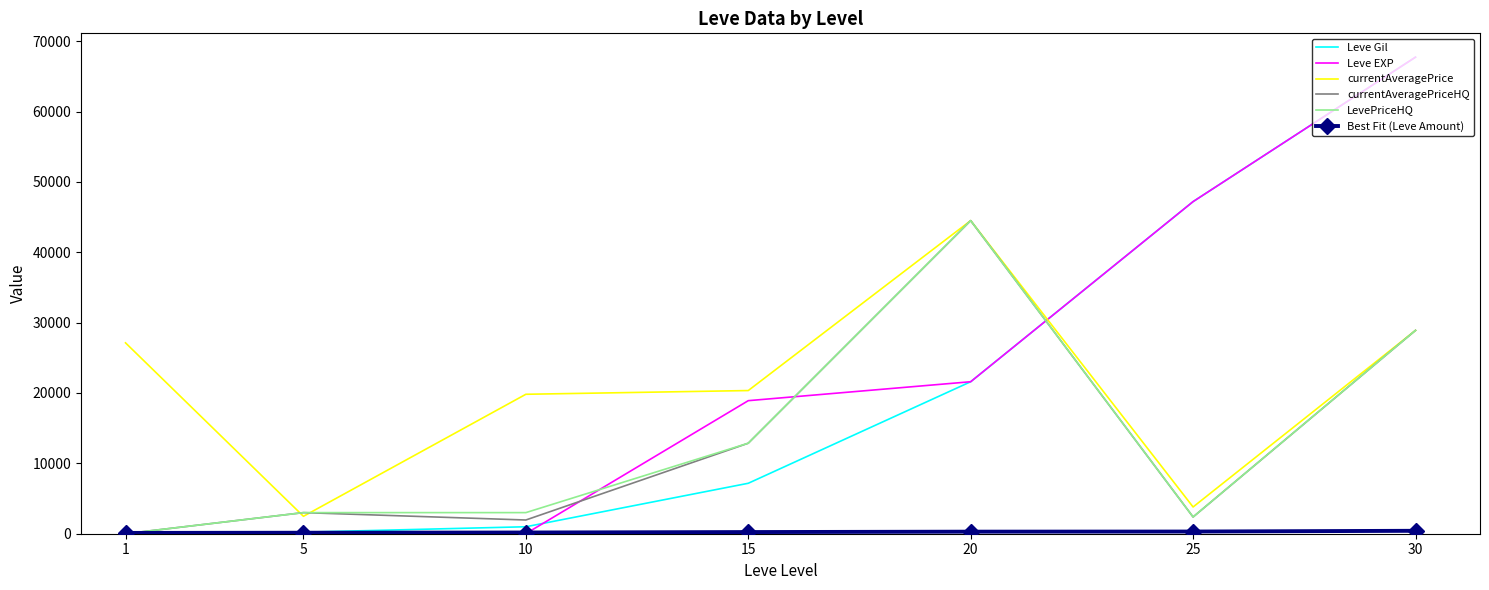

True or false: Leve Gil has more than 2 points higher than both neighbors.

False